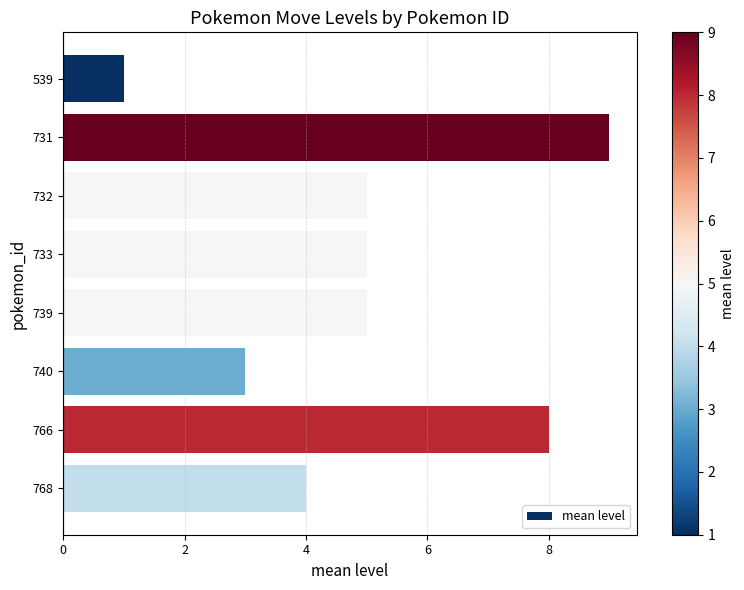

Reading top to bottom, extract all data points from this chart.

1	9	5	5	5	3	8	4